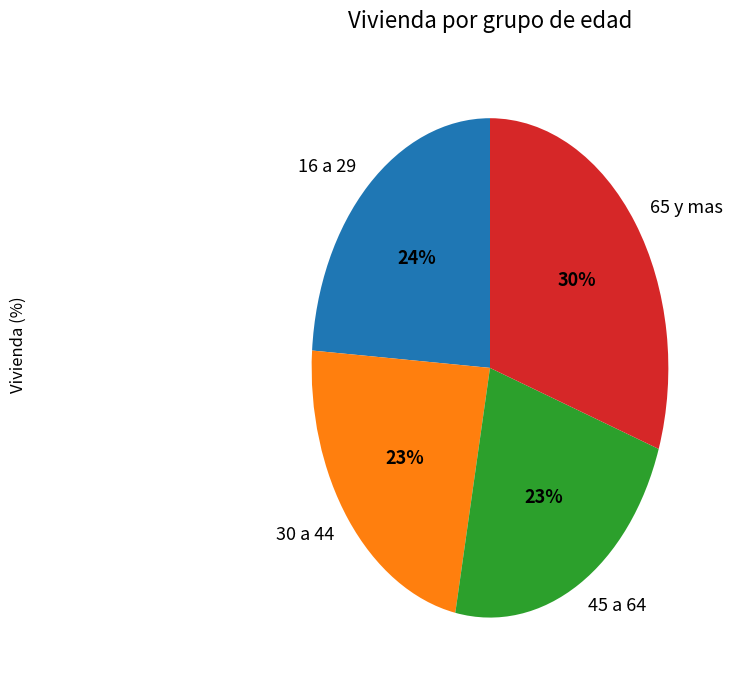

How many segments does this pie chart have?

4